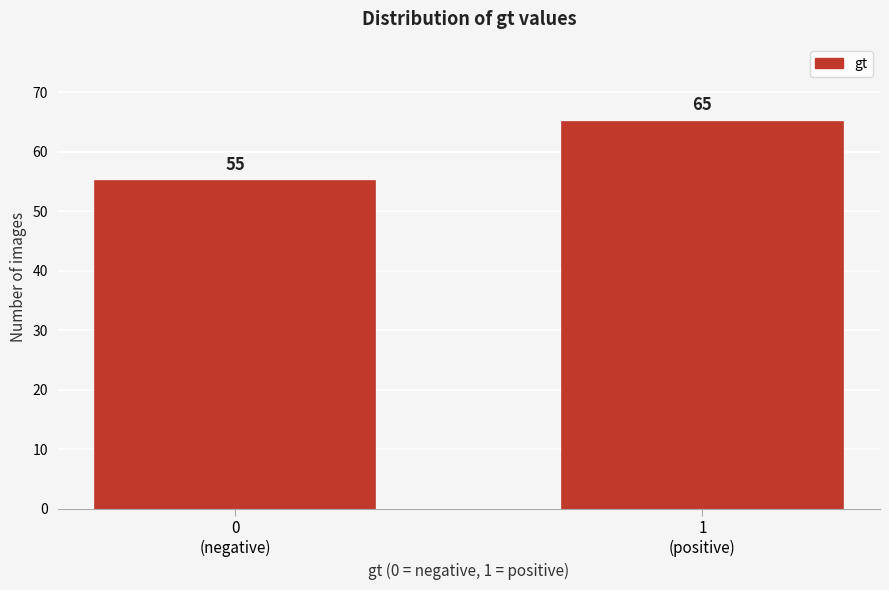

Reading left to right, extract all data points from this chart.

55	65